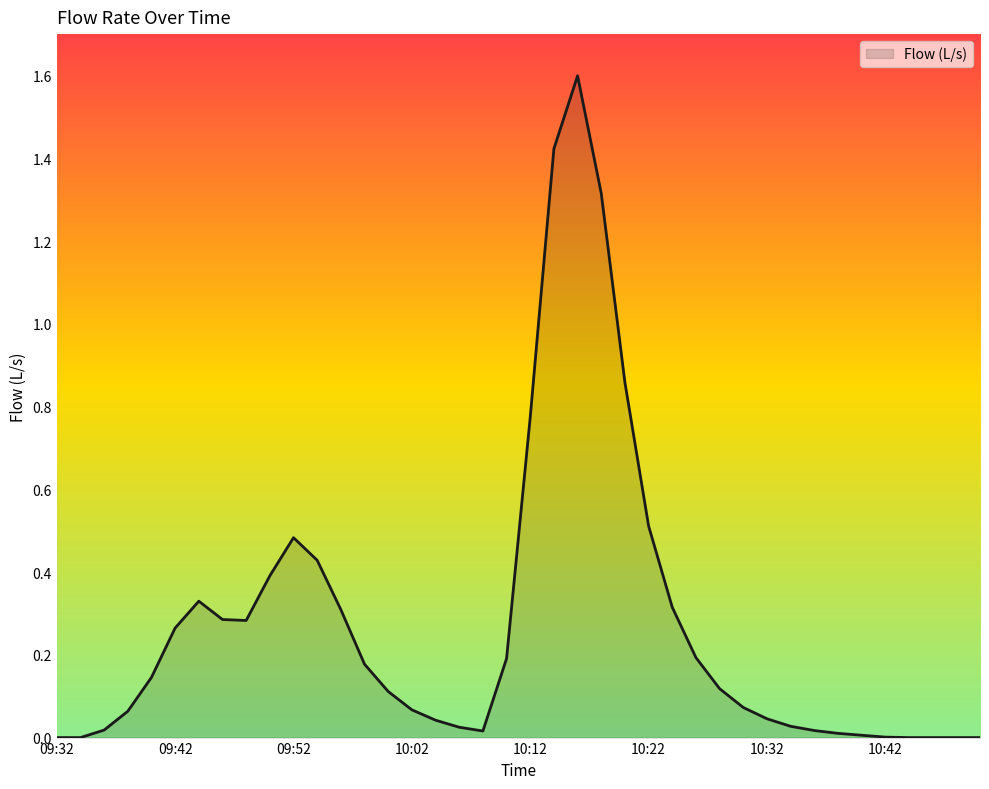

What is the greatest value displayed?

1.6